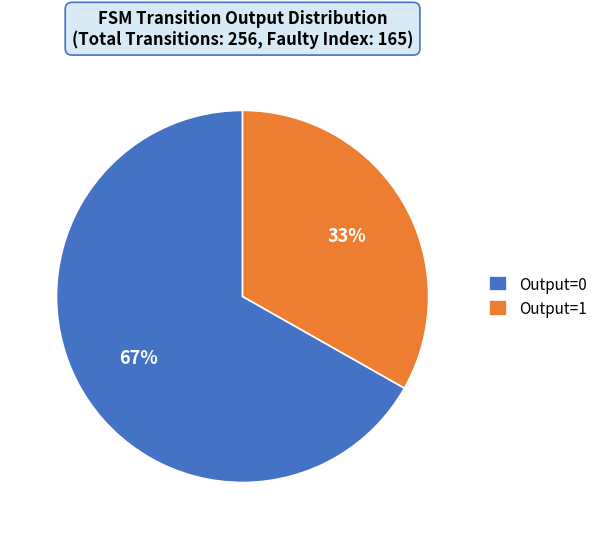

Approximately how many times larger is the value at Output=1 compared to Output=0?

0.5